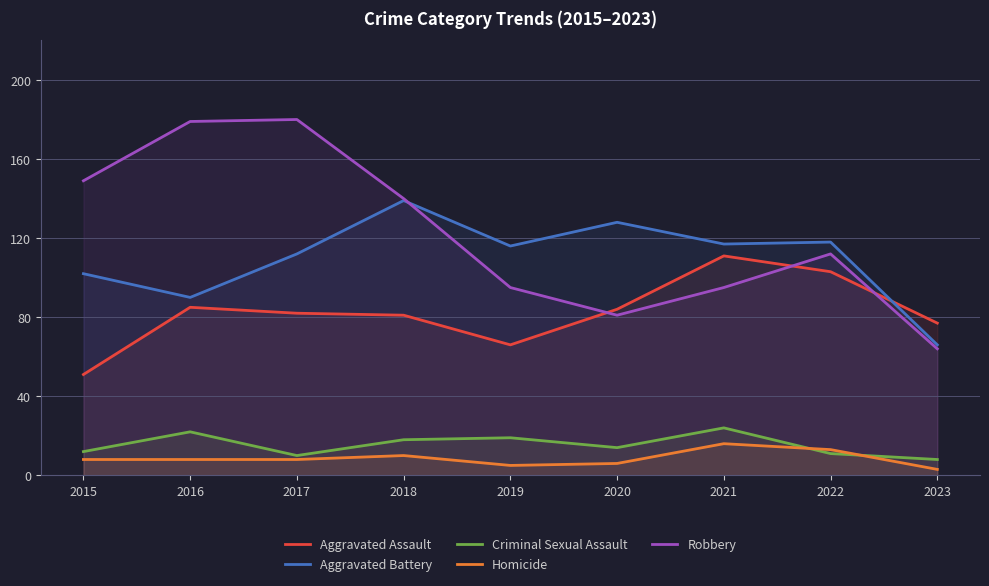

What is the minimum value shown in the chart?

3